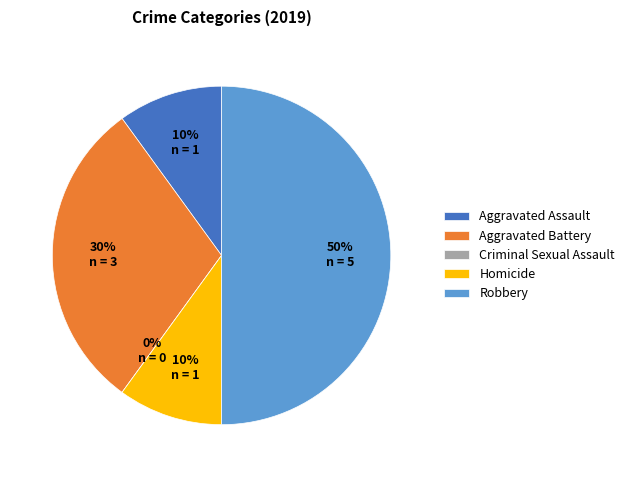

To the nearest percent, what percentage of the pie is Aggravated Assault?

10%